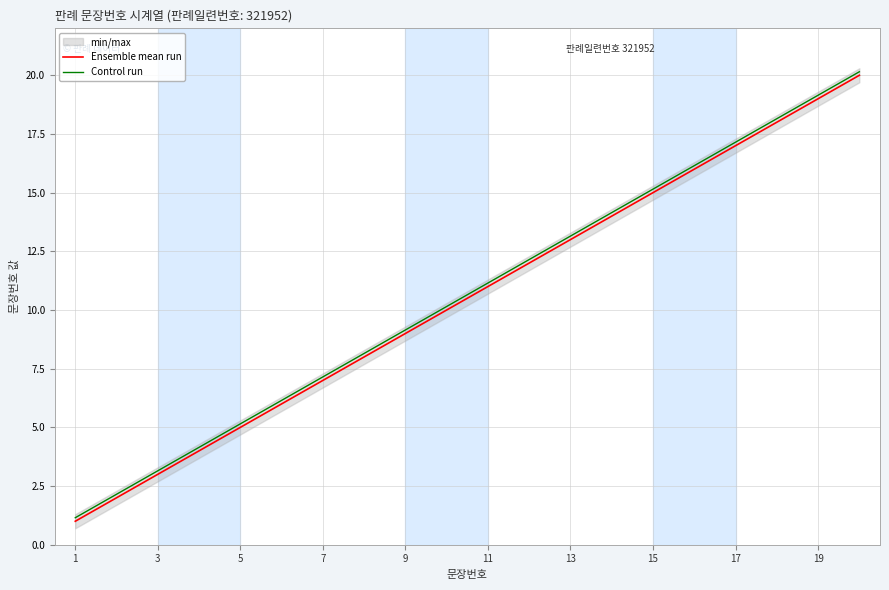

The Control run series shows 13.2 at 13. True or false?

True